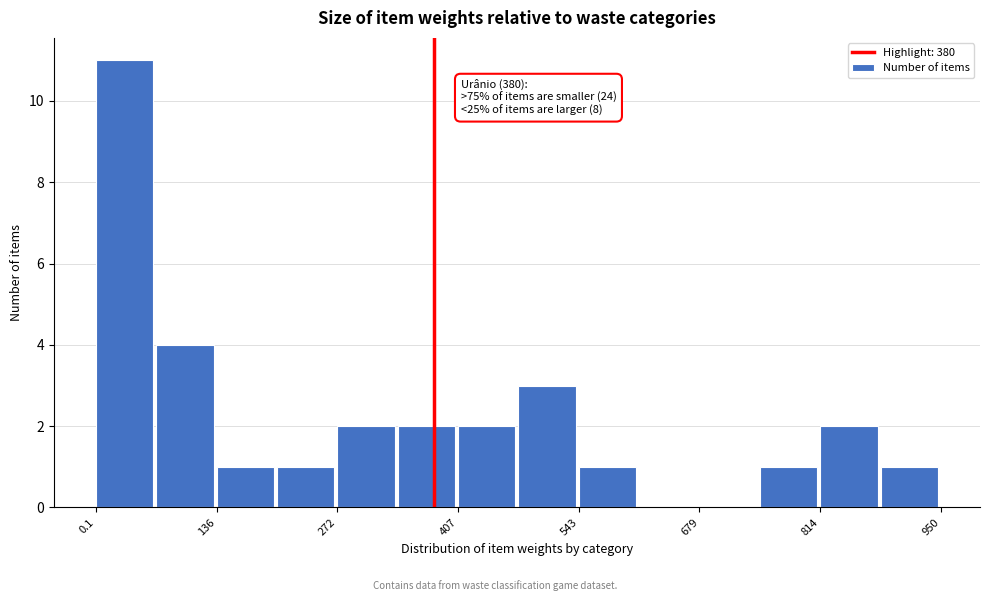

Read against the x-axis, roughly where is the centre of the tallest bar?

40